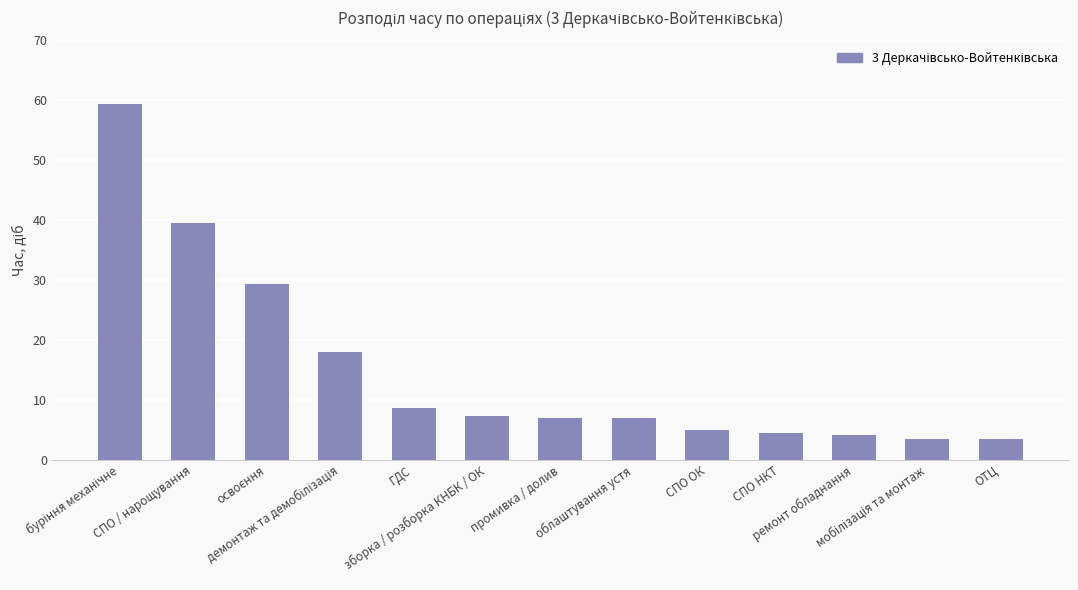

What is the difference between the maximum and minimum values?

56.0